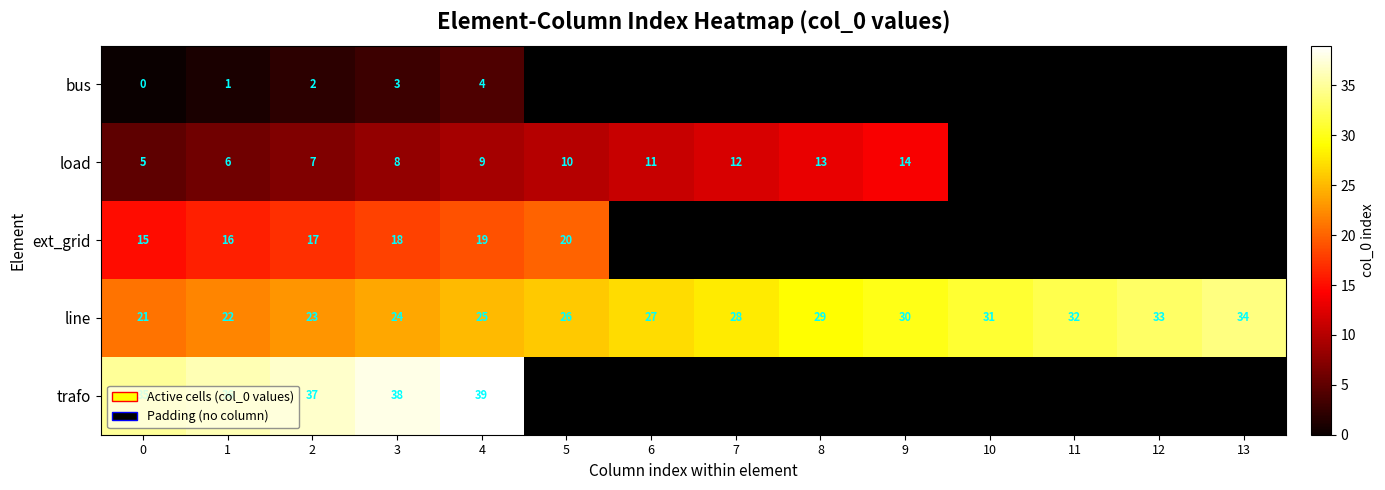

Is the value of row_0 at 3 greater than the value of row_2 at 0?

No